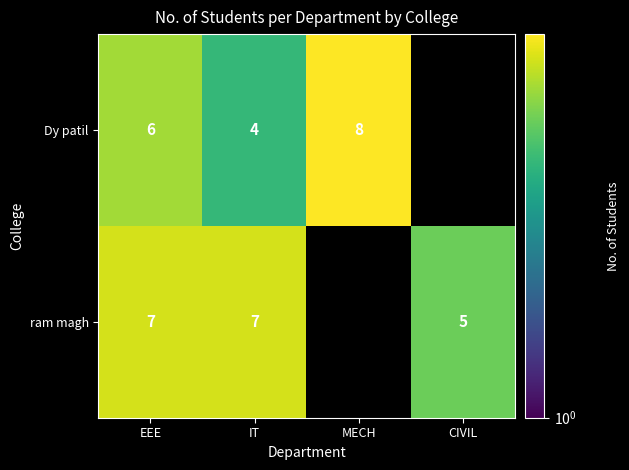

The value of ram magh at EEE is 11. True or false?

False